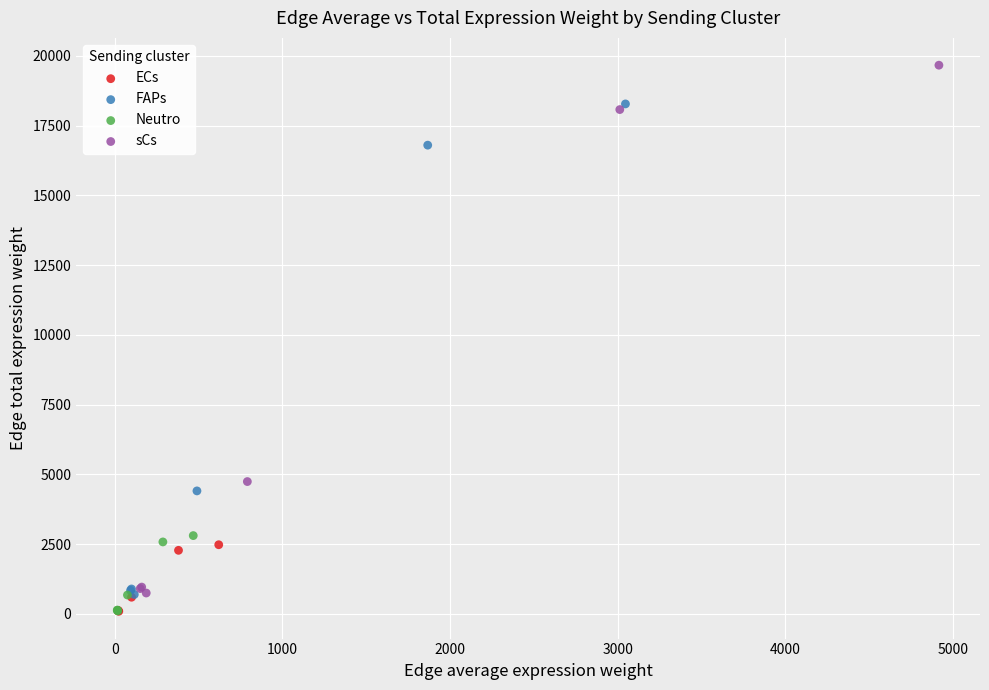

What are all the series names shown in the legend?

ECs, FAPs, Neutro, sCs